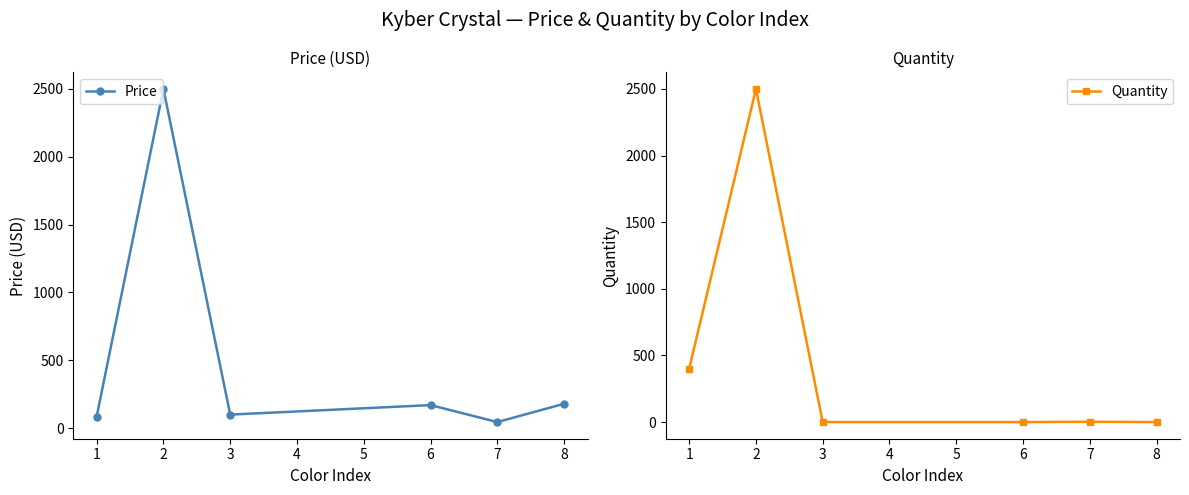

Is it true that Quantity equals 595.1 at 1?

False